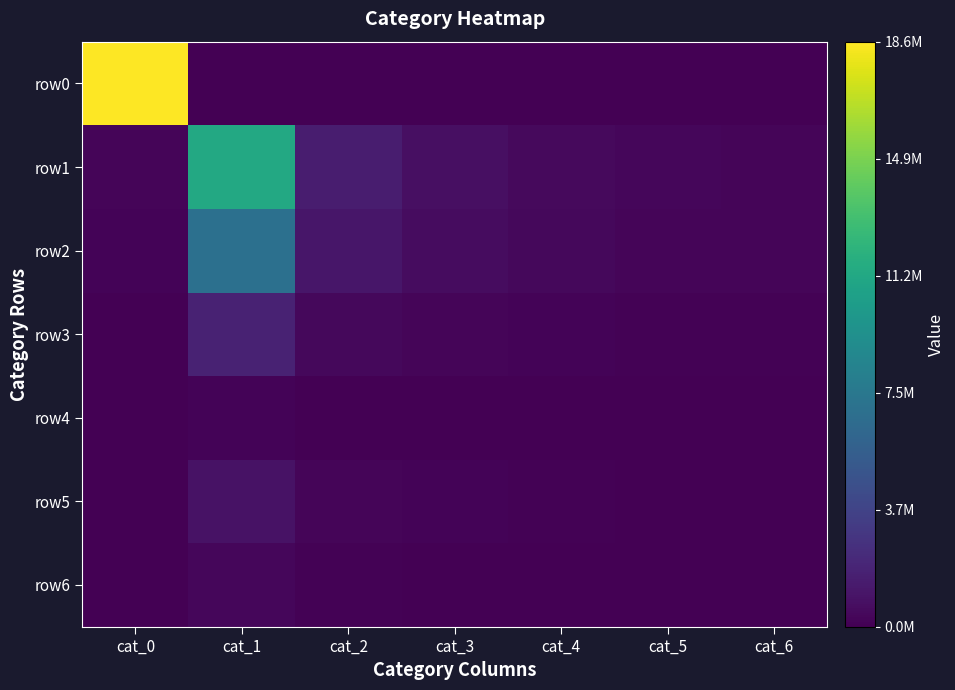

Reading left to right, transcribe all the data shown in this chart.

row0: cat_0=18638316	cat_1=0	cat_2=0	cat_3=0	cat_4=0	cat_5=0	cat_6=0
row1: cat_0=224169	cat_1=11223086	cat_2=1520591	cat_3=781810	cat_4=471980	cat_5=295976	cat_6=255033
row2: cat_0=168095	cat_1=6862825	cat_2=1119809	cat_3=609869	cat_4=402683	cat_5=259872	cat_6=221057
row3: cat_0=62844	cat_1=1753260	cat_2=372700	cat_3=236103	cat_4=164095	cat_5=107779	cat_6=87721
row4: cat_0=13118	cat_1=157898	cat_2=33623	cat_3=22251	cat_4=16344	cat_5=11289	cat_6=11114
row5: cat_0=26954	cat_1=894699	cat_2=230596	cat_3=151029	cat_4=106709	cat_5=67273	cat_6=48784
row6: cat_0=13538	cat_1=324207	cat_2=86765	cat_3=57493	cat_4=44275	cat_5=30052	cat_6=23516